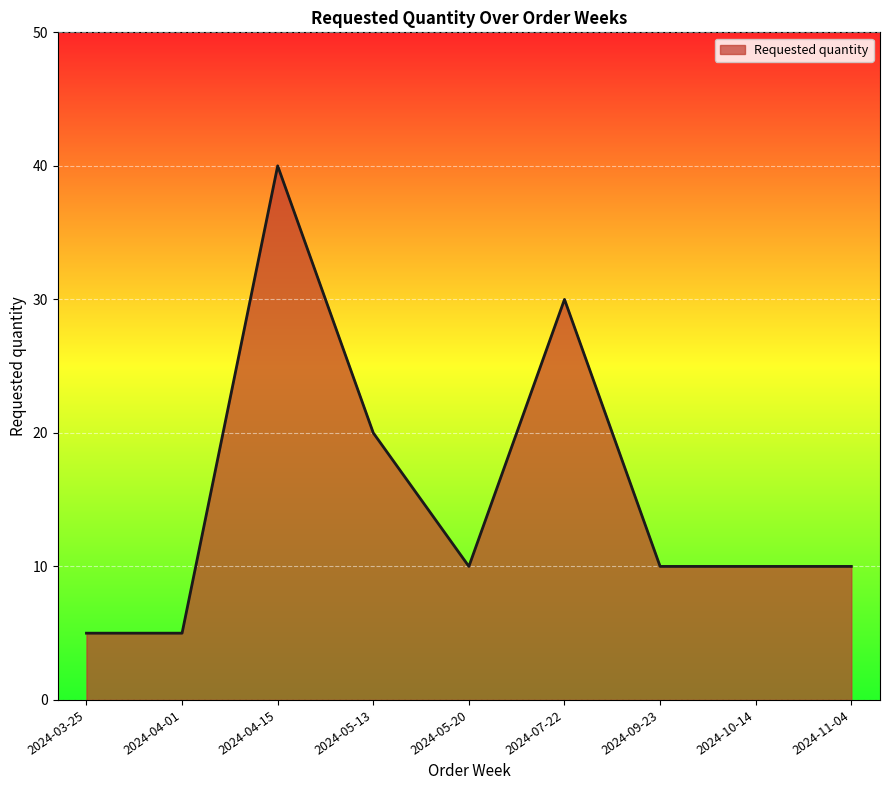

How many lines are shown in the chart?

1